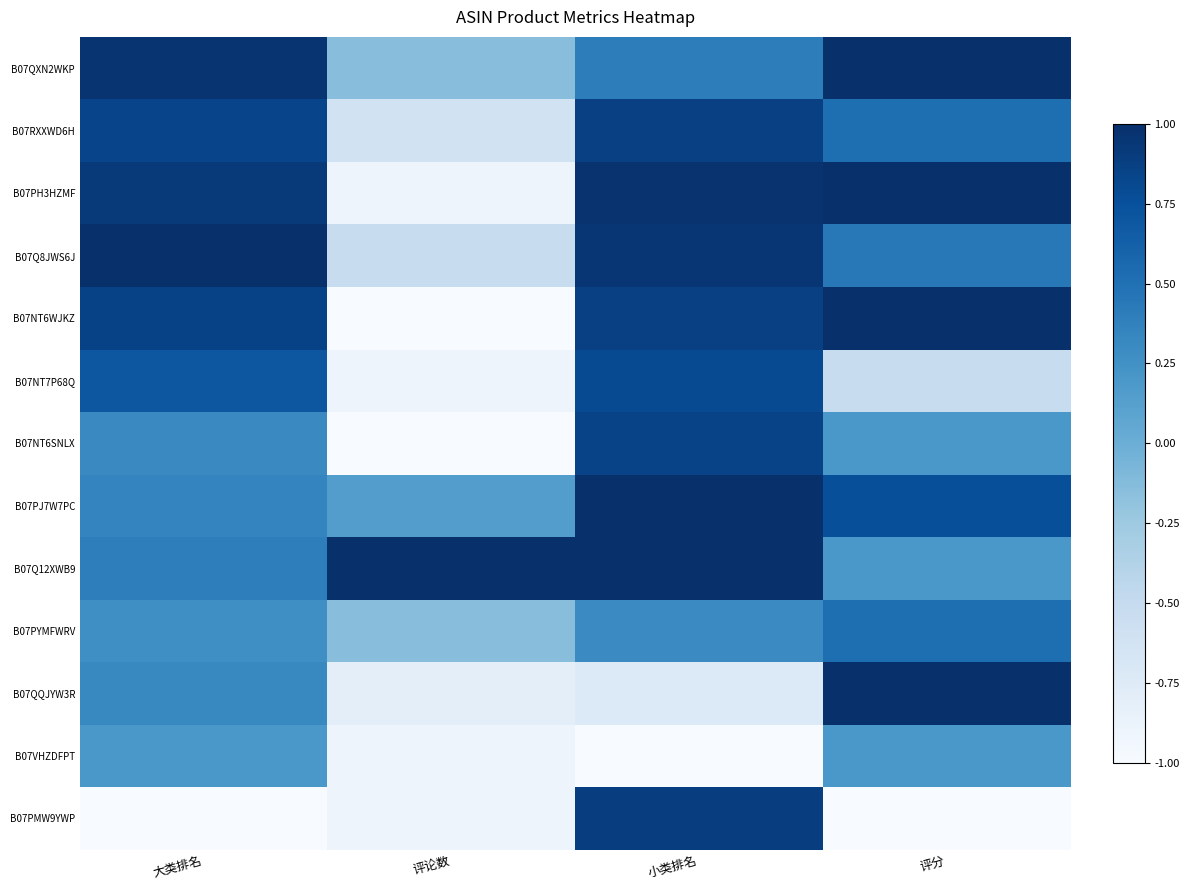

Between 评分 and 评论数, which is larger?

评分